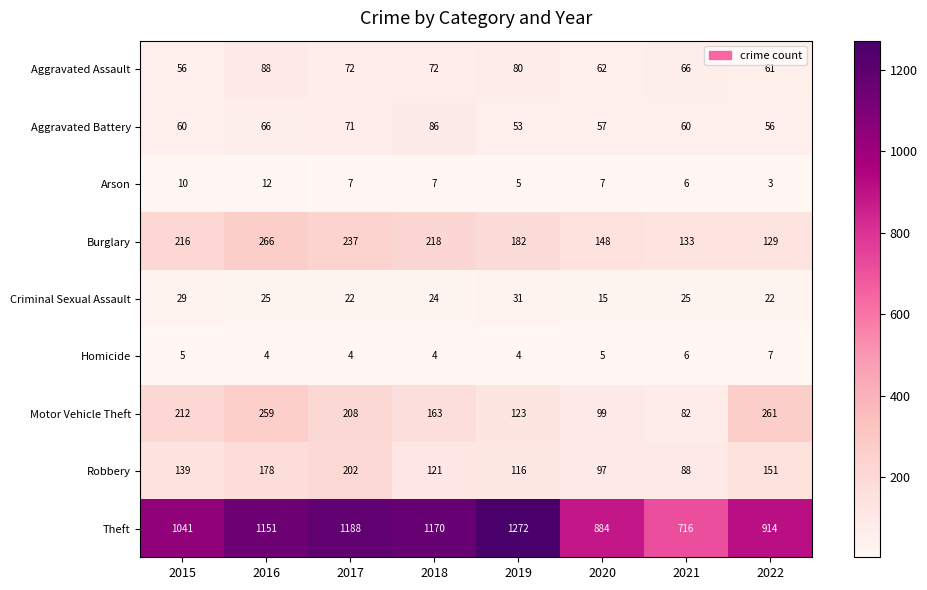

What is the difference between the maximum and minimum values in the Arson series?

9